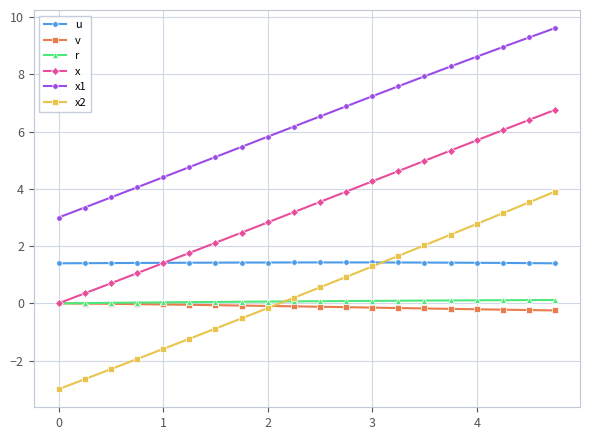

True or false: x has more than 0 interior local peaks.

False